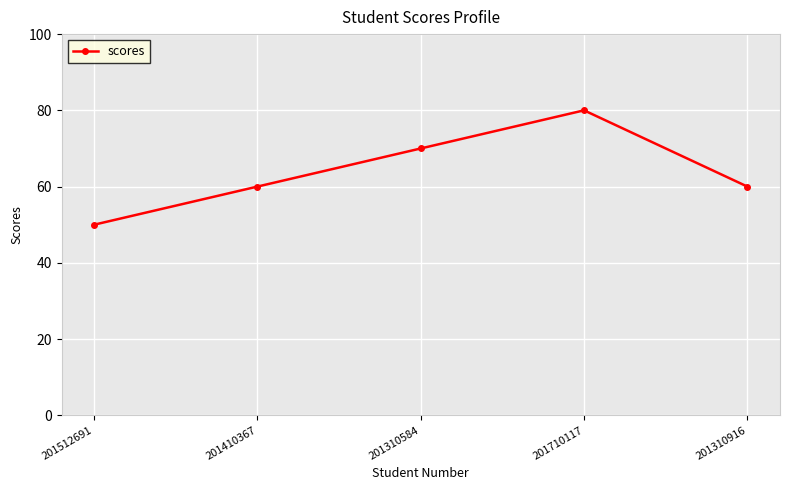

How many categories are shown in the chart?

5